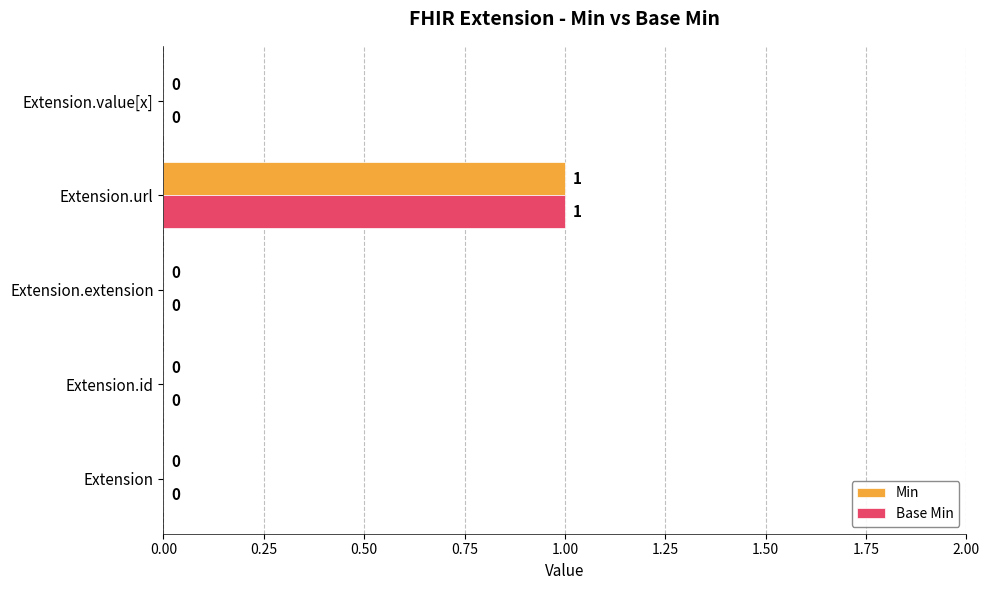

The Min series shows 0 at Extension. True or false?

True